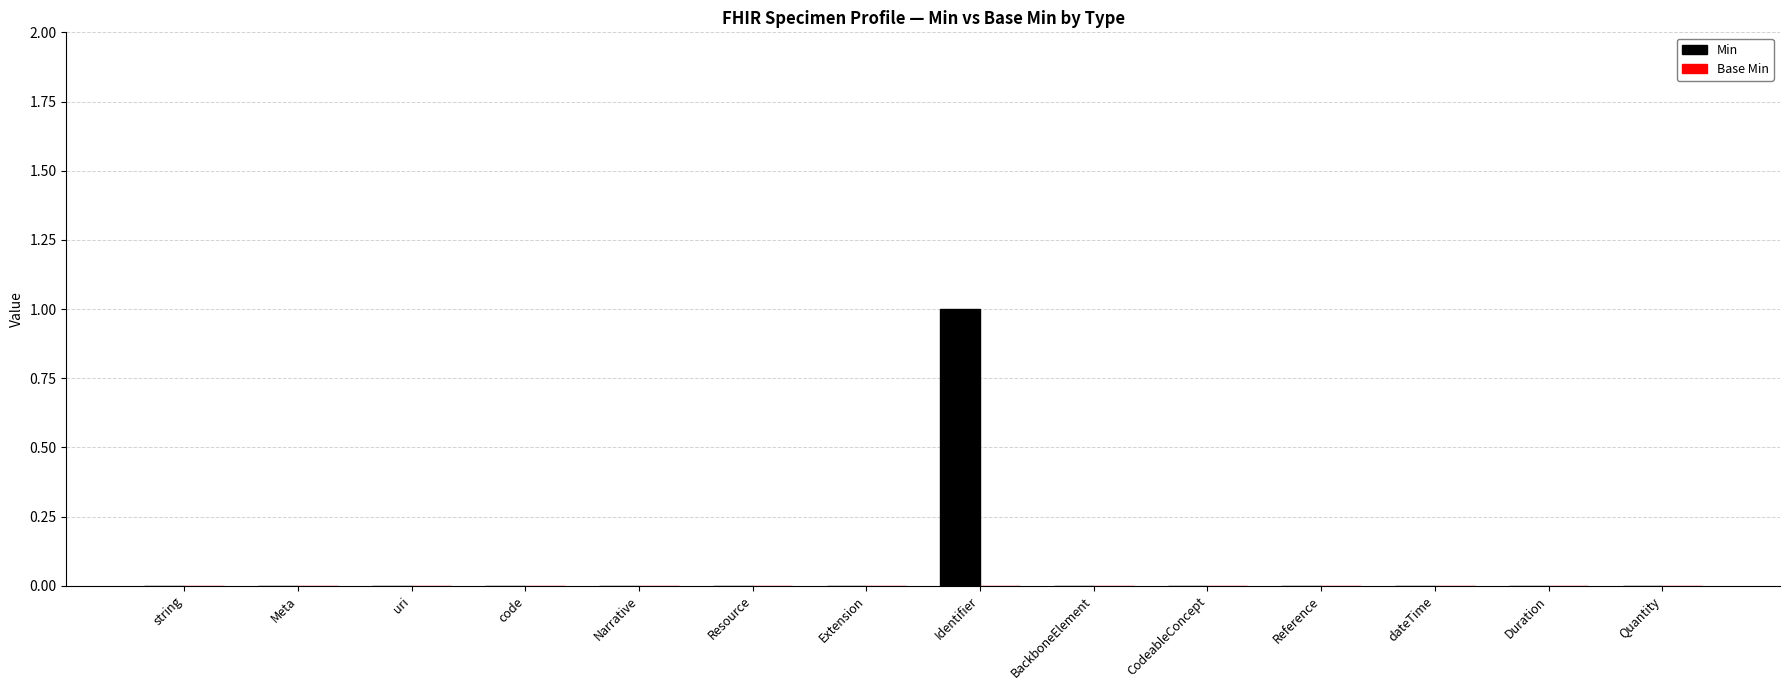

What is the greatest value displayed?

1